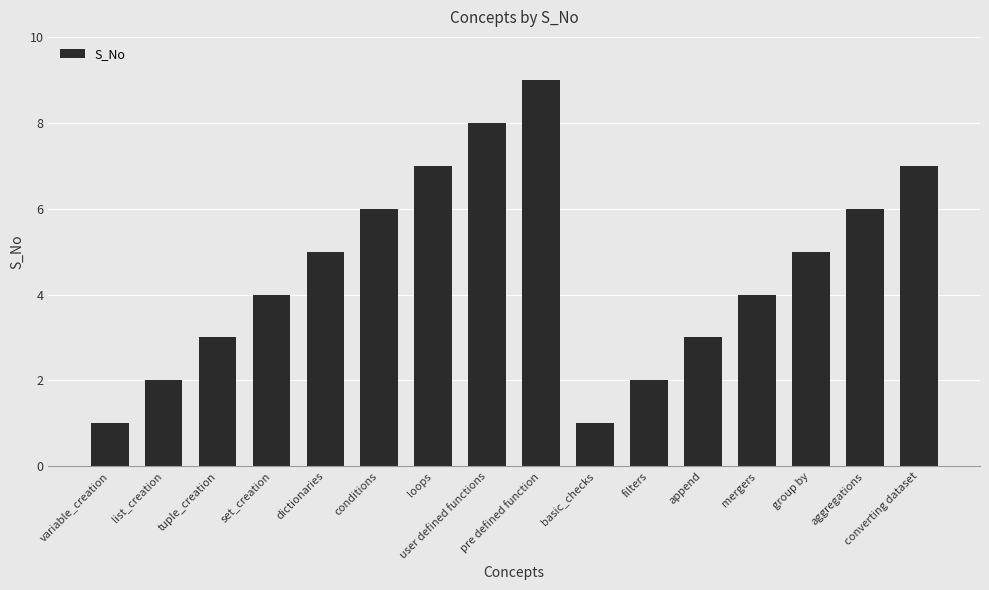

What is the greatest value displayed?

9